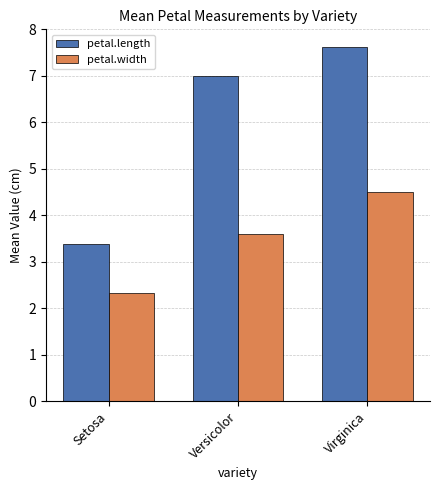

What is the label of the 1st bar from the right?

Virginica